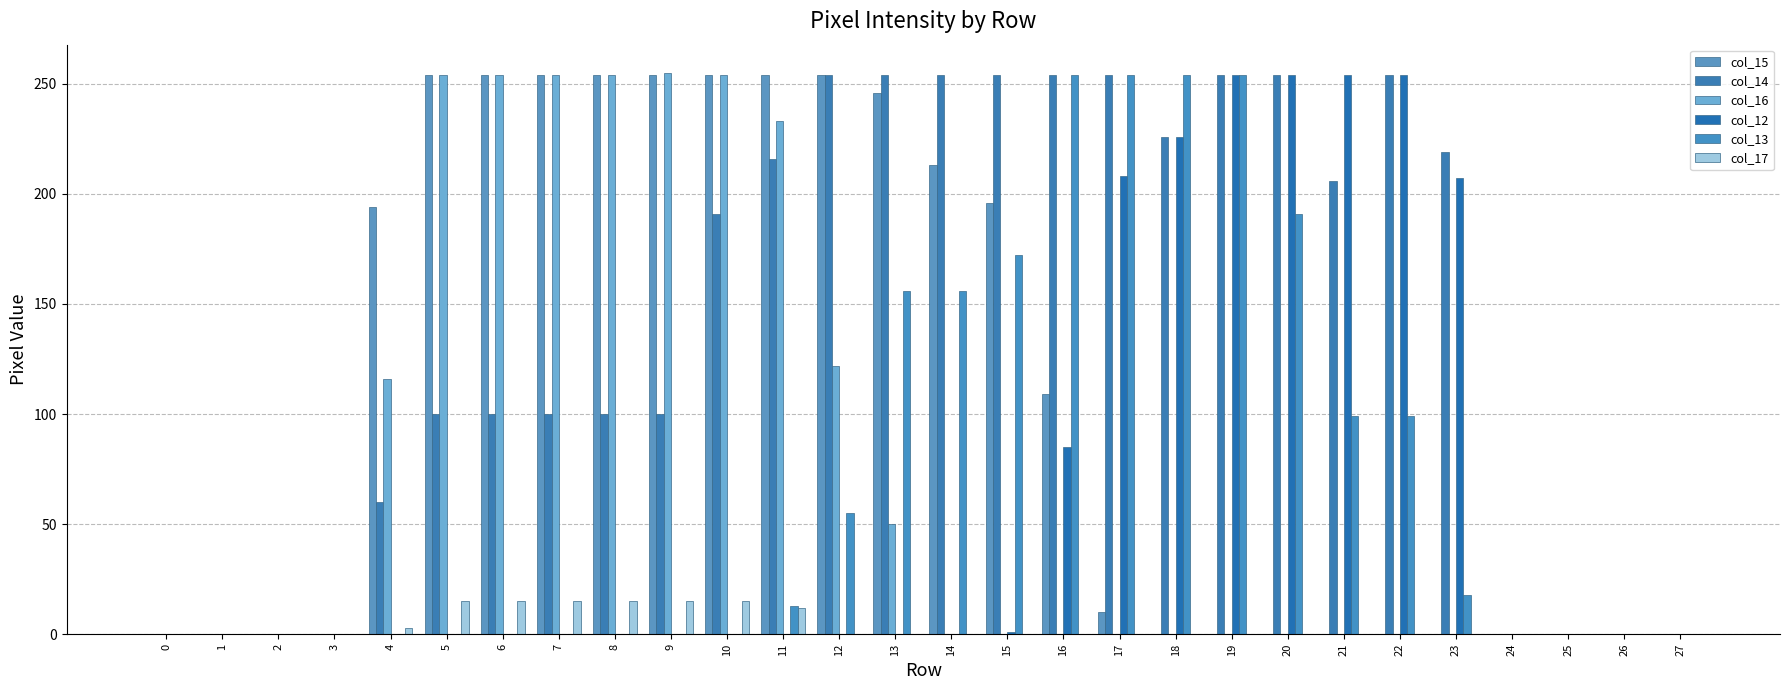

What is the difference between the maximum and minimum values in the col_15 series?

254